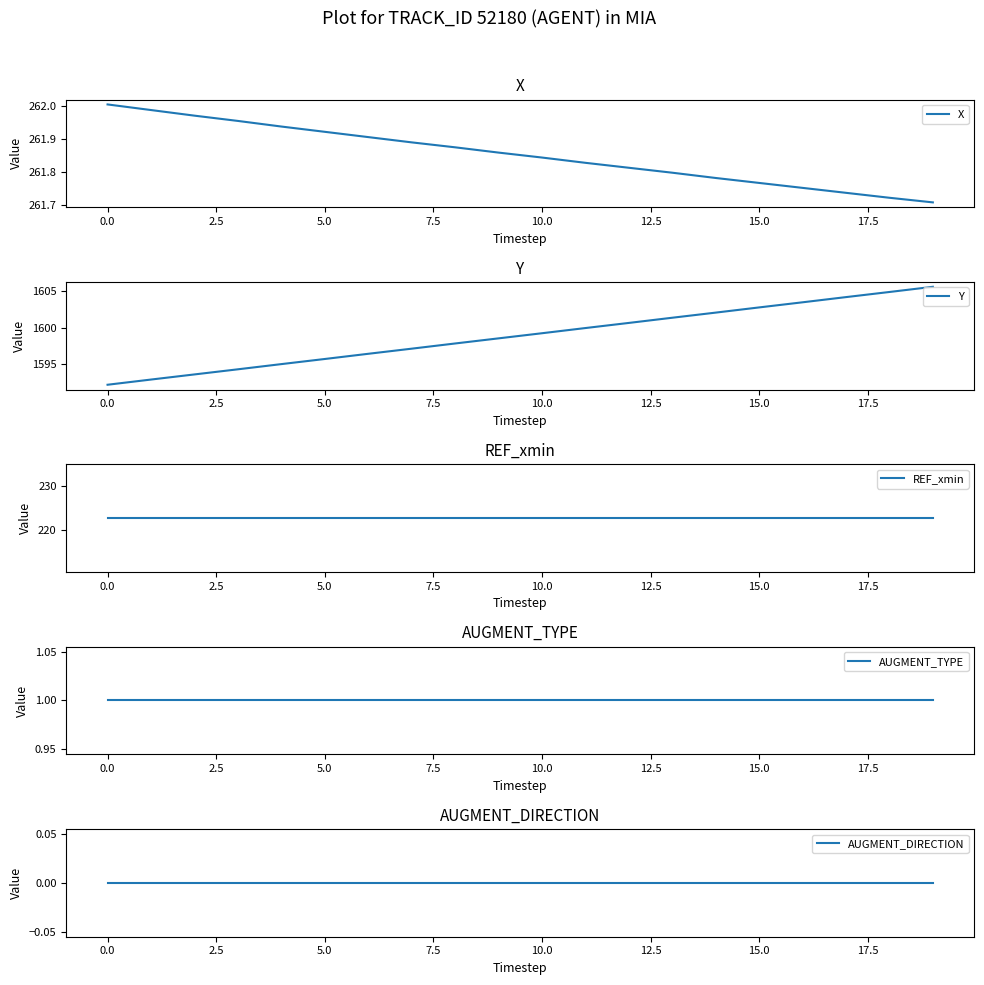

What is the approximate value of REF_xmin at 13?

222.7